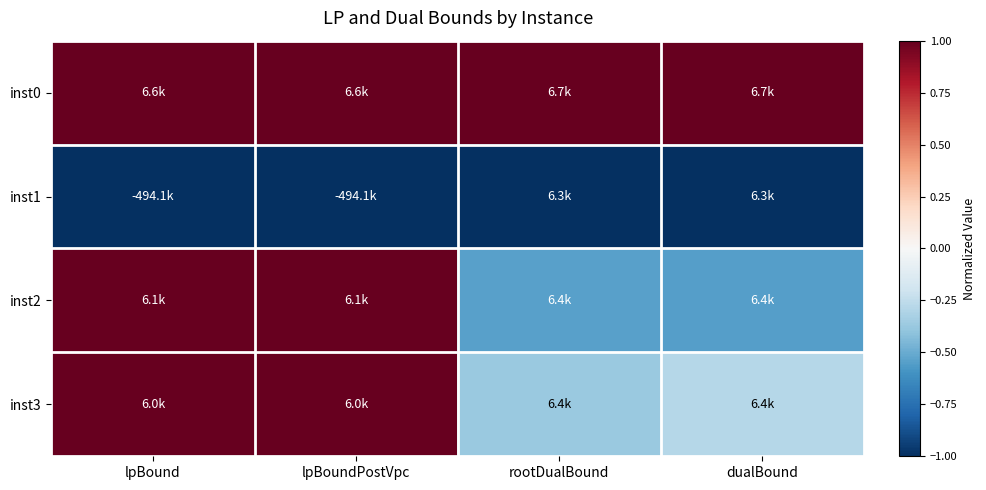

Which series has the largest total across all categories?

inst0